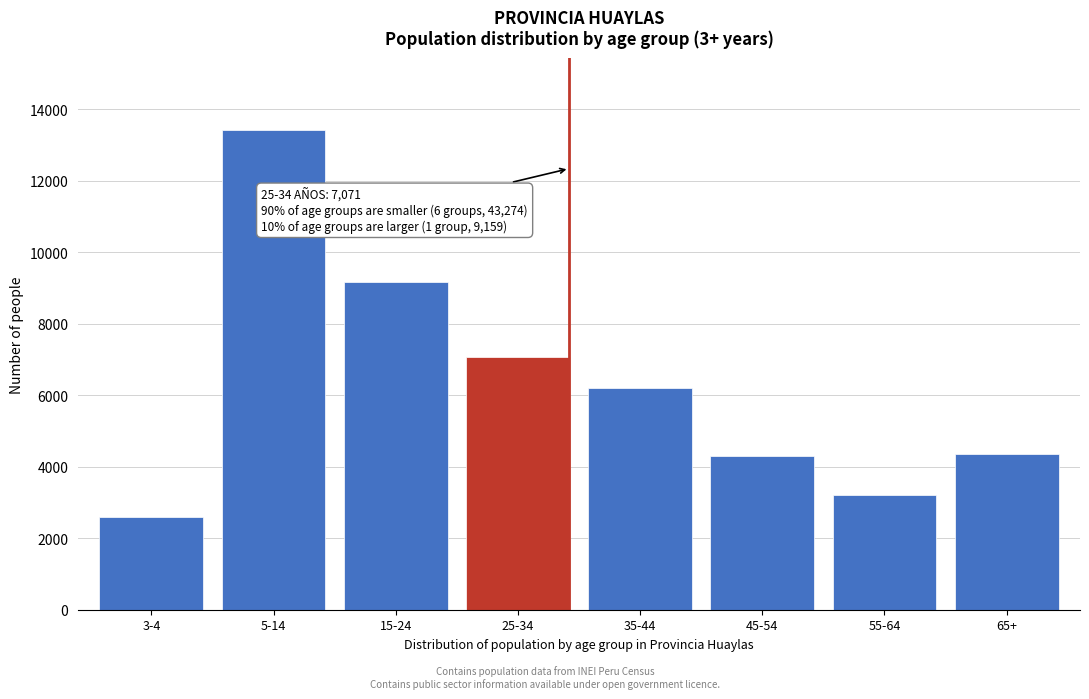

The value at 3-4 is 2586. True or false?

True